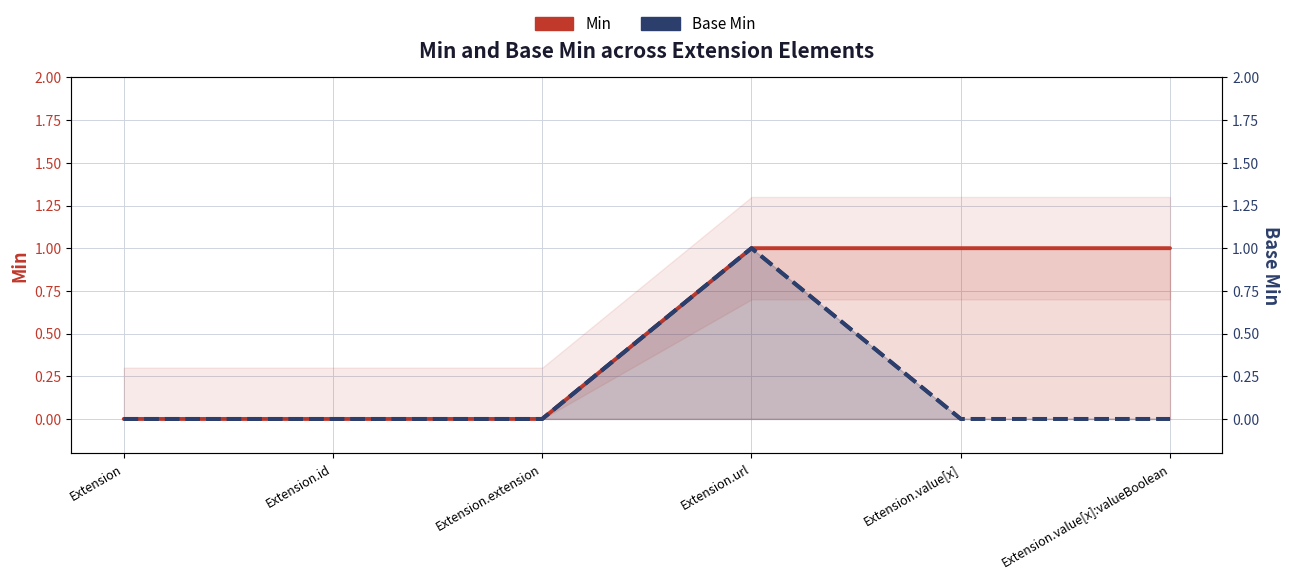

Reading left to right, transcribe all the data shown in this chart.

Min: 0	0	0	1	1	1
Base Min: 0	0	0	1	0	0